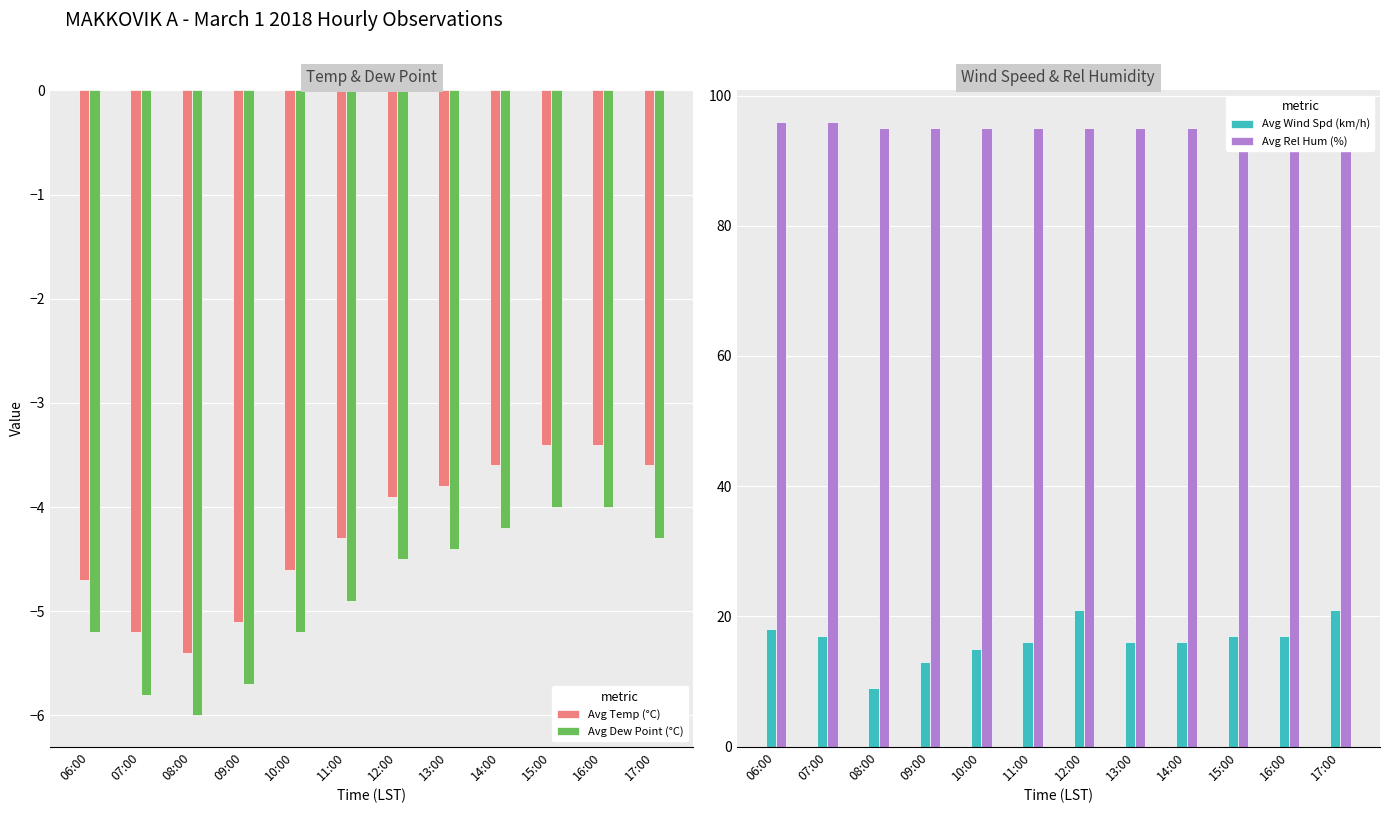

What is the difference between the second highest and second lowest values in the Avg Temp (°C) series?

1.8